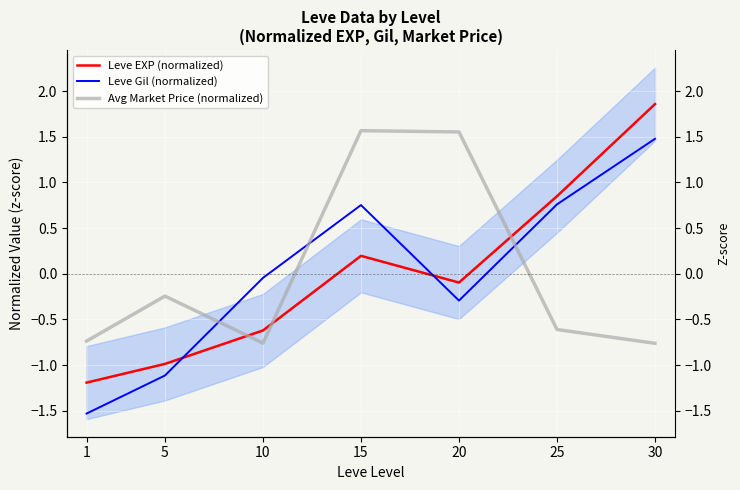

What is the difference between the Leve Gil (normalized) values at 5 and 1?

0.4